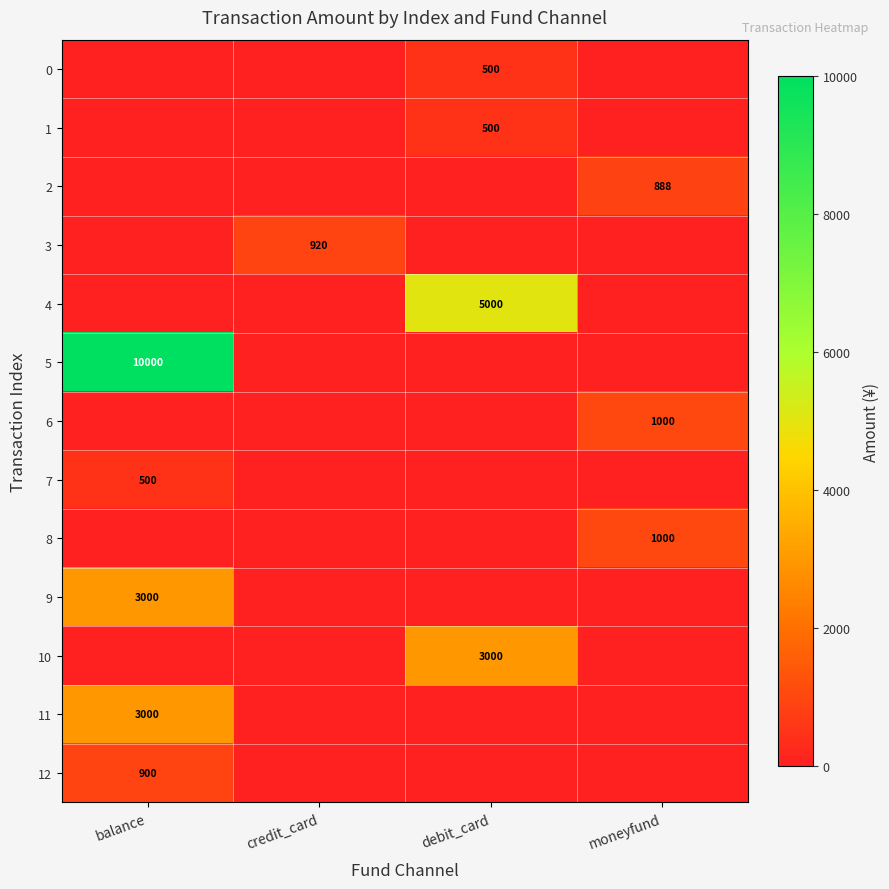

The value of 2 at moneyfund is 249. True or false?

False